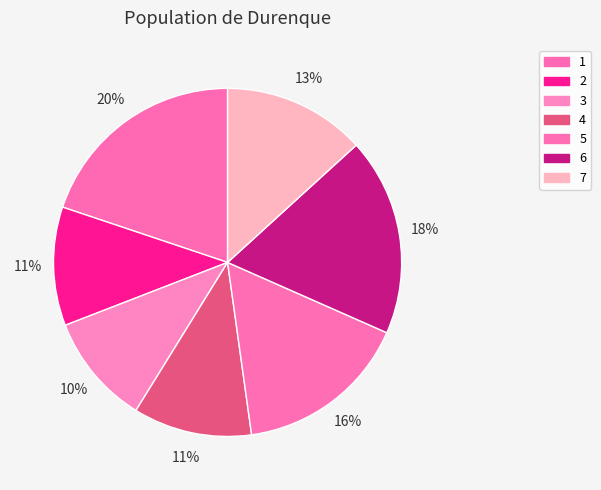

To the nearest percent, what portion does 1 represent?

20%